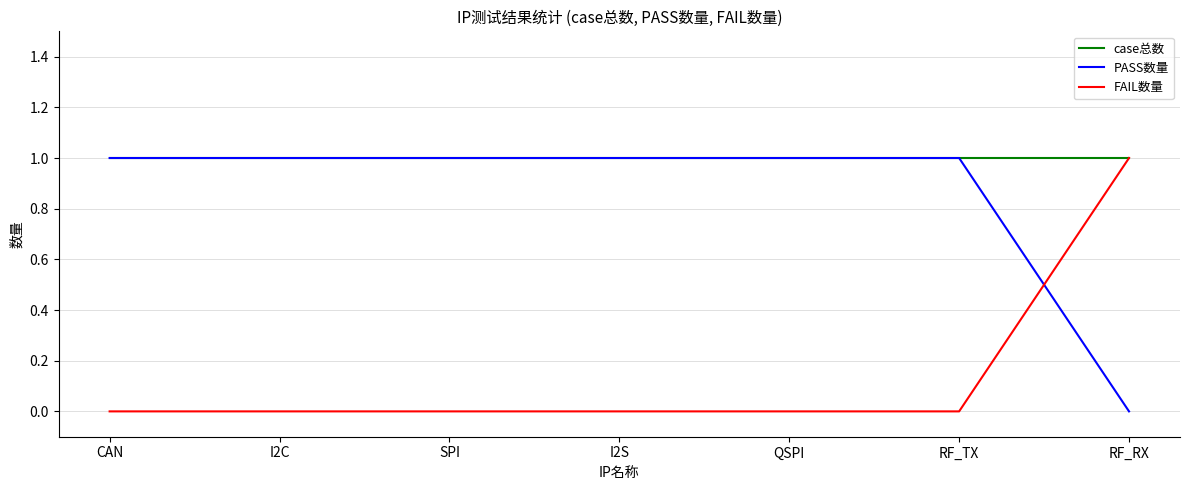

Rank the series by their average value, from lowest to highest.

FAIL数量, PASS数量, case总数